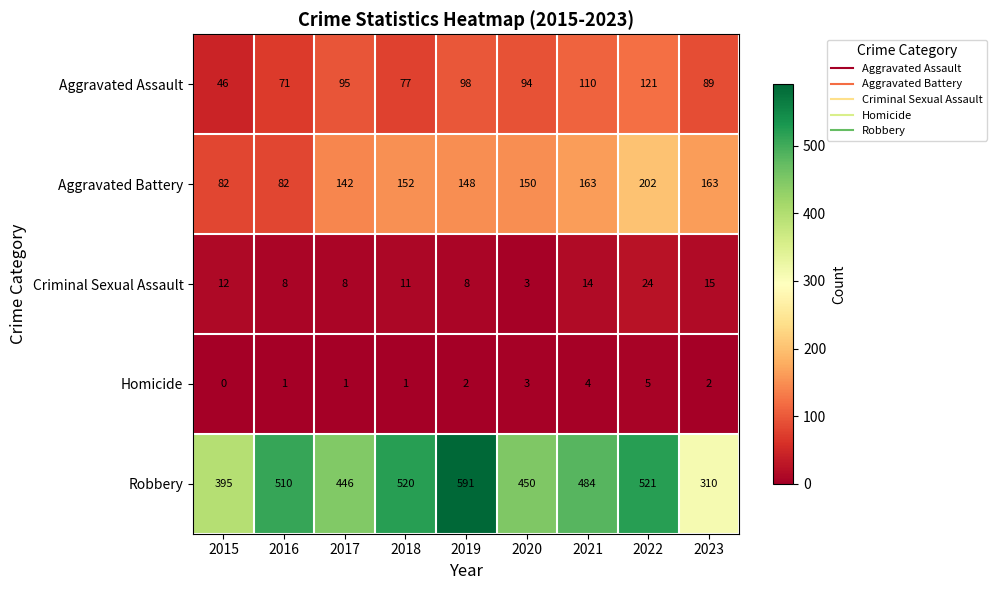

What is the spread (max minus min) of values at 2017?

445